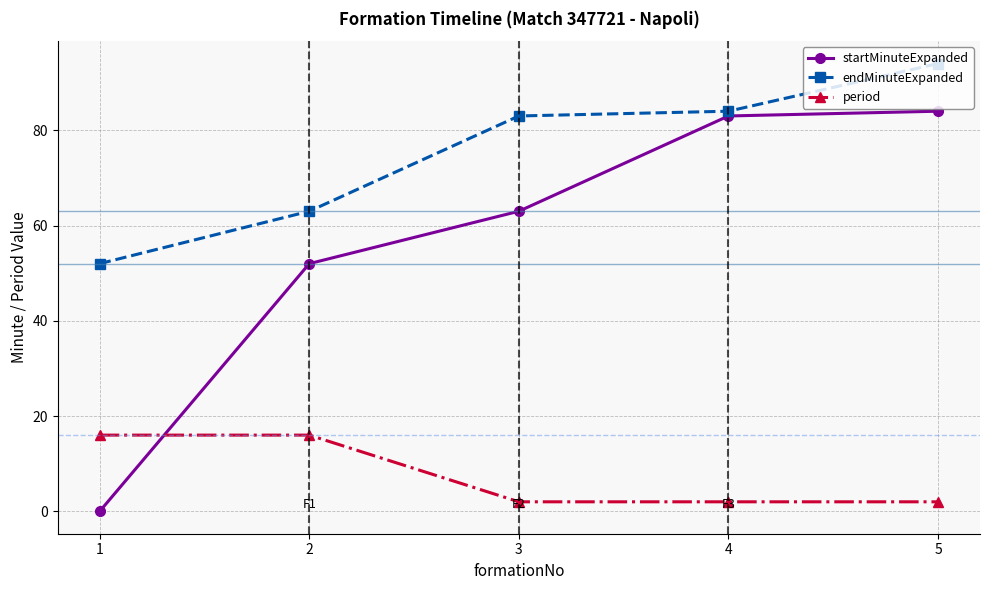

Where do period and startMinuteExpanded first cross each other?

1 and 2